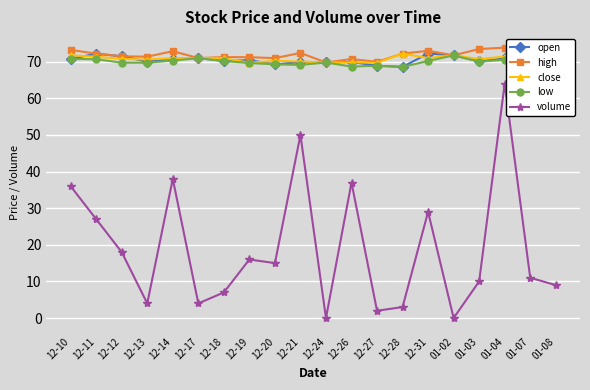

True or false: open has a value of 121.4 at 12-27.

False